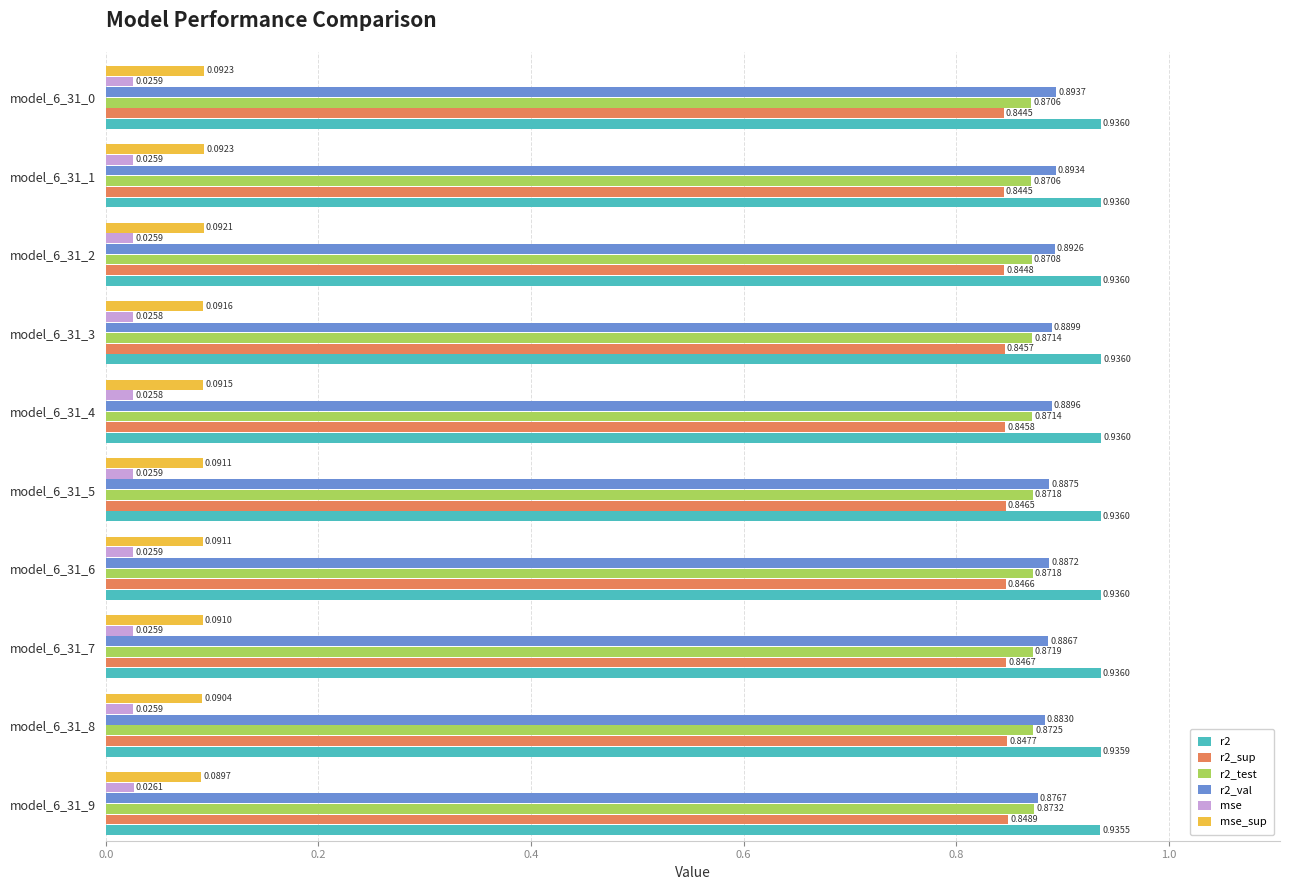

Between model_6_31_9 and model_6_31_8, which series saw the biggest shift?

r2_val